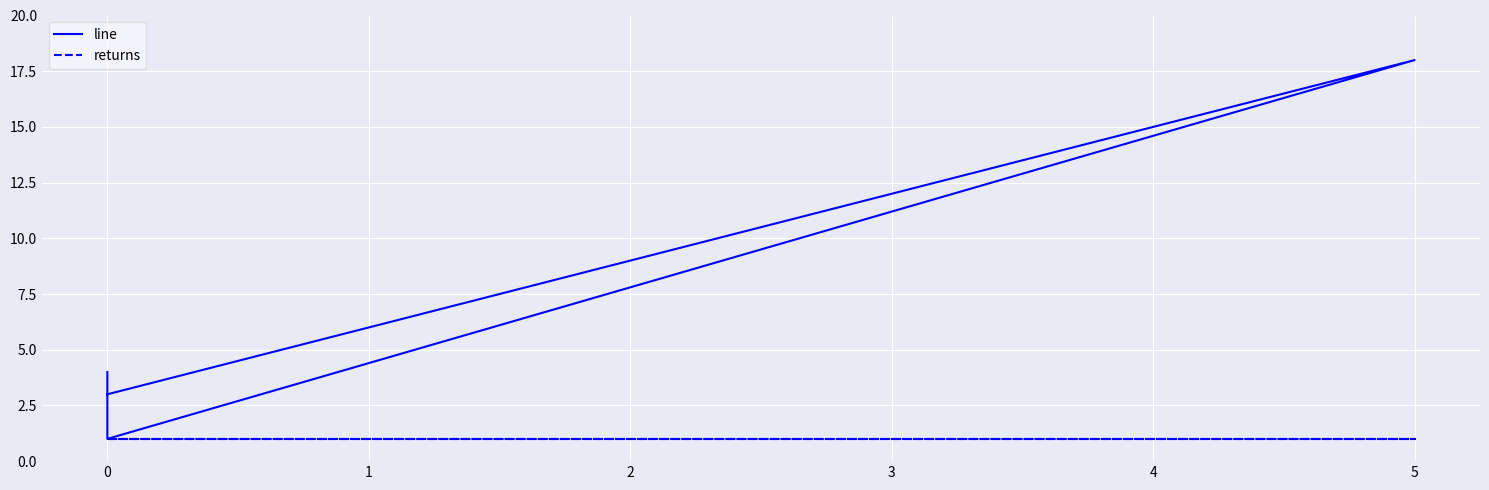

List the series in order of their peak value, highest first.

line, returns